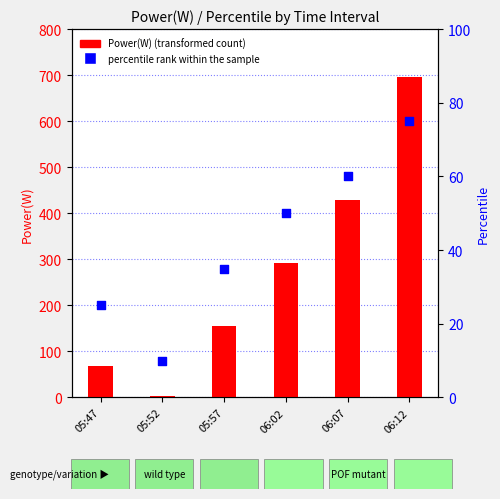

Which series reaches the maximum Y coordinate?

Power(W)